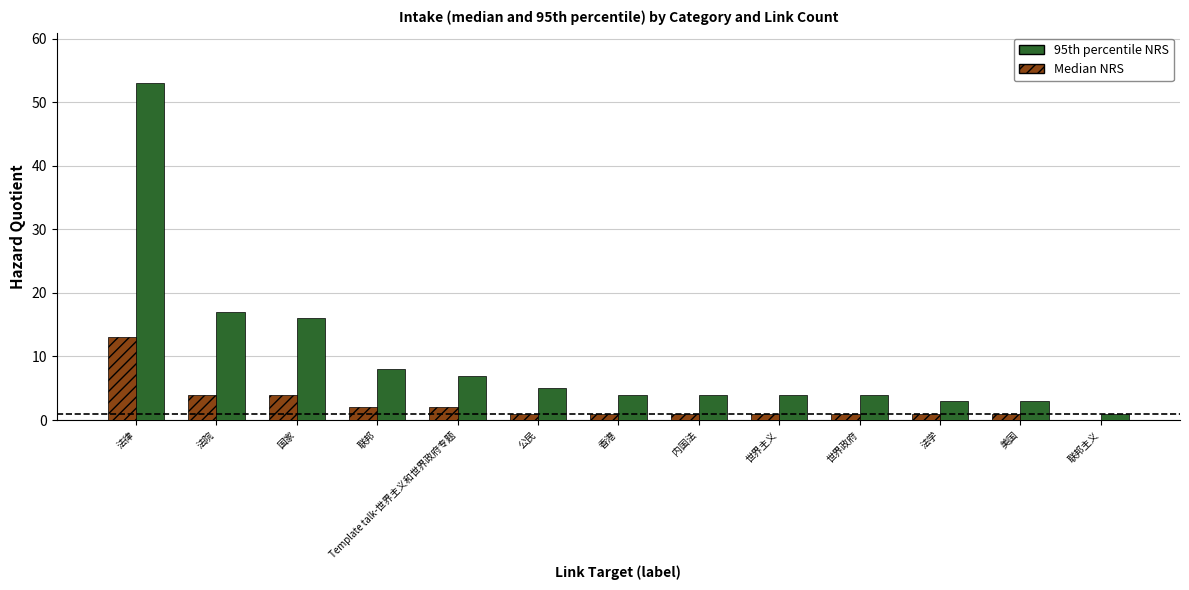

Is the value of Median NRS at 法律 greater than the value of 95th percentile NRS at 美国?

Yes